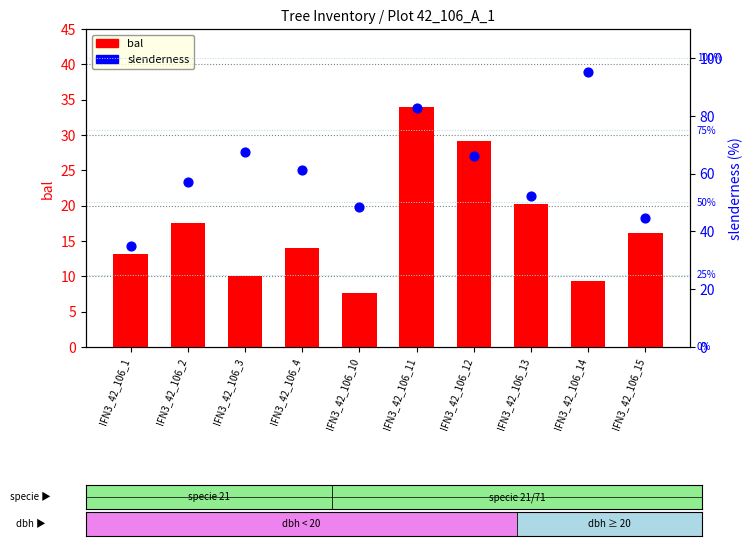

At which category is the sum across all series the highest?

IFN3_42_106_11